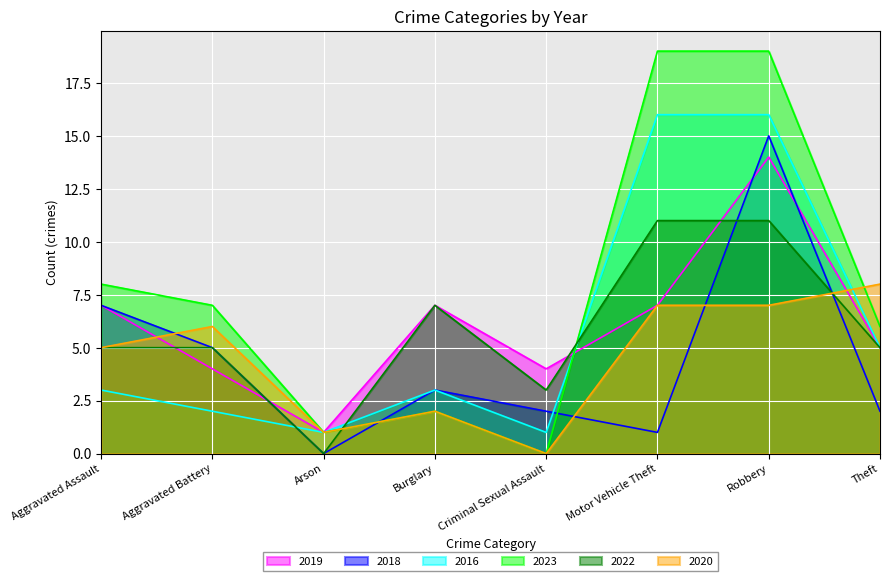

What is the highest value of the 2016 series?

16